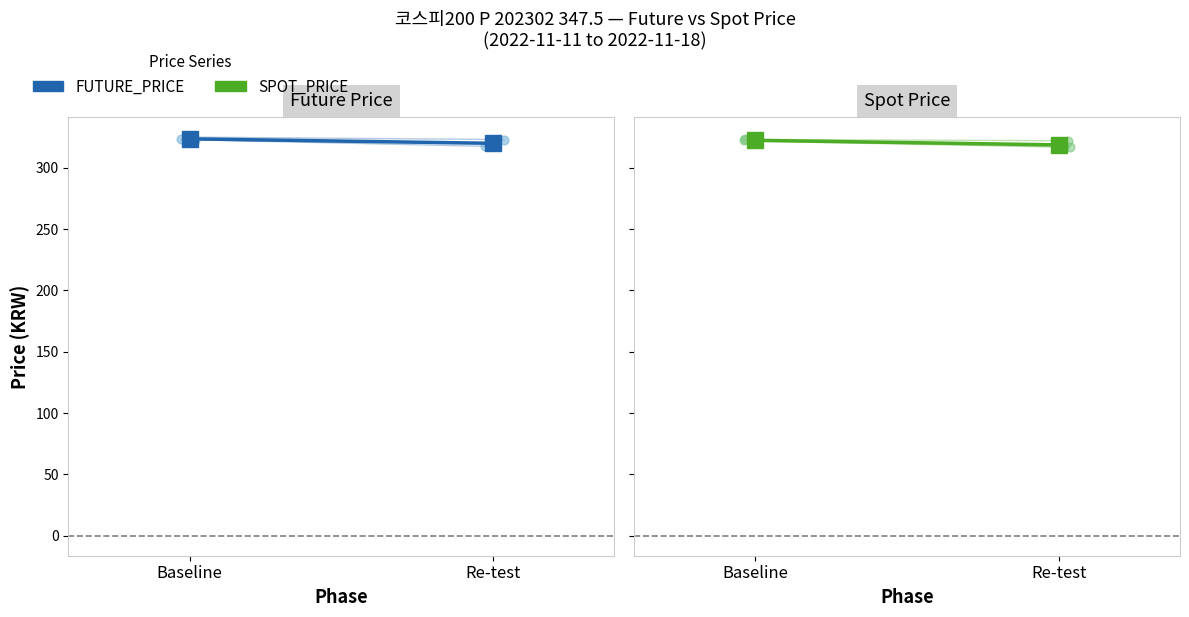

At which category is the sum across all series the highest?

Baseline